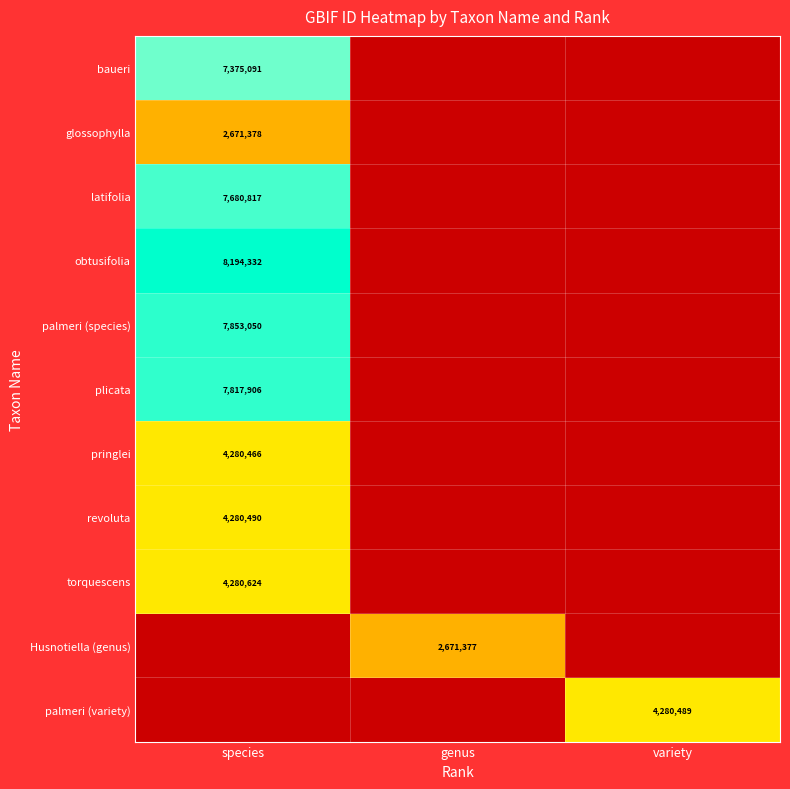

Is the value of torquescens at species greater than the value of glossophylla at species?

Yes